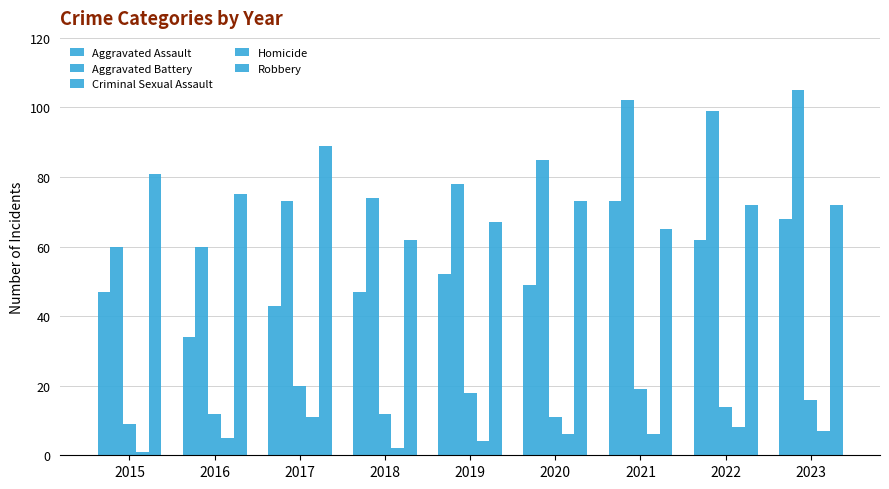

True or false: Aggravated Assault has a value of 52 at 2019.

True